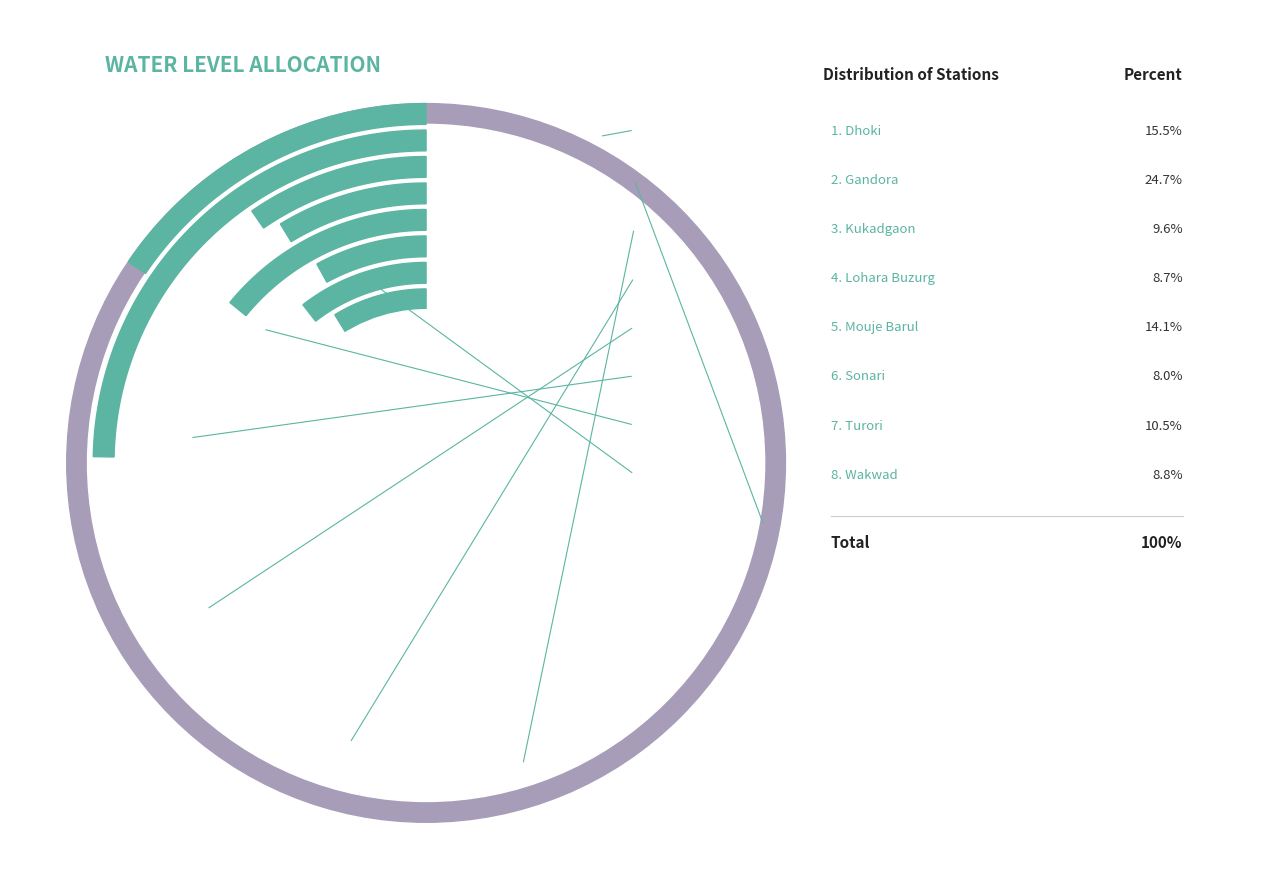

What percentage is the Wakwad slice, to the nearest percent?

9%